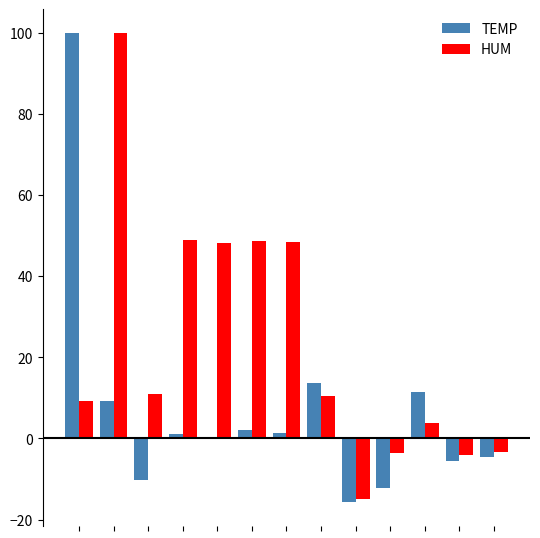

Which series has the largest total across all categories?

HUM